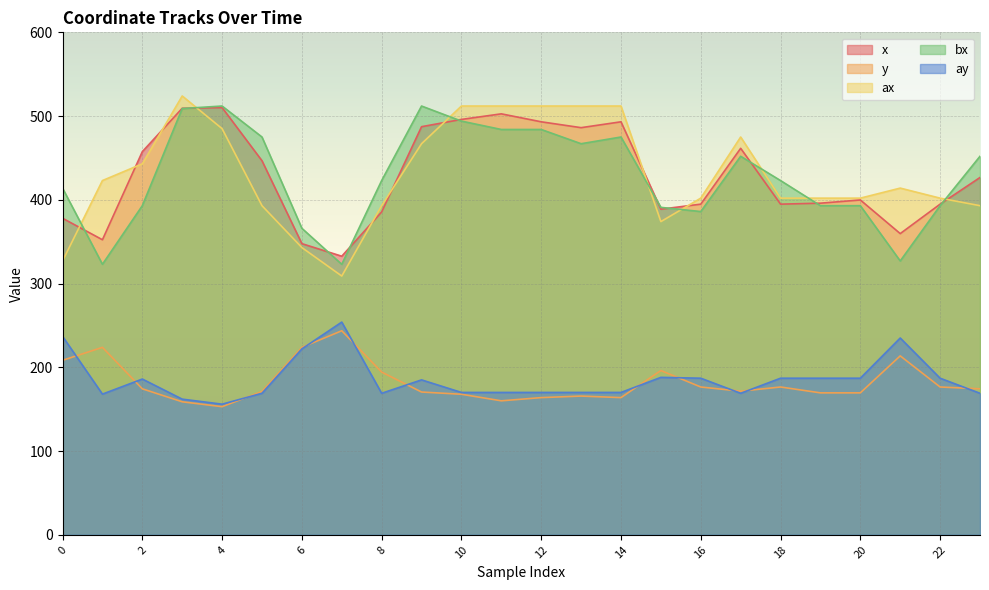

List the labels in order of ax value, largest first.

3, 10, 11, 12, 13, 14, 4, 17, 9, 2, 1, 21, 16, 18, 19, 20, 22, 5, 8, 23, 15, 6, 0, 7